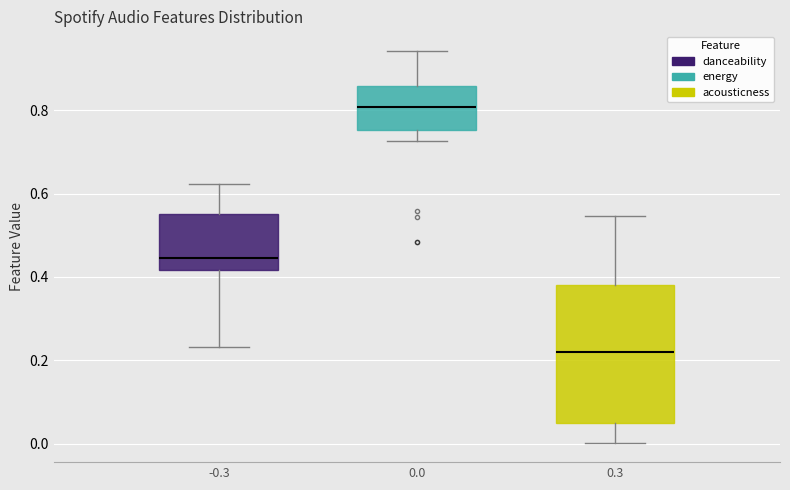

Where is the upper edge of the box at x = -0.3 on the y-axis? The values are not printed on the chart, so give them approximately, as read against the axis.

0.56